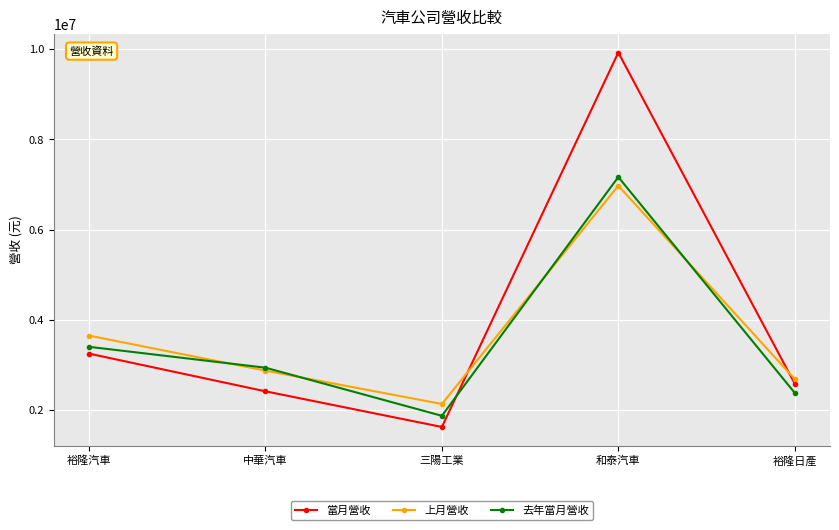

What is the sum of the 當月營收 values at 三陽工業 and 和泰汽車?

11547893